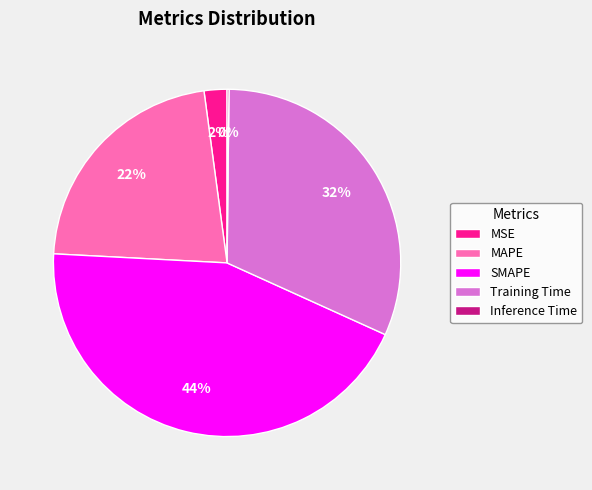

True or false: MAPE accounts for 30% of the total.

False